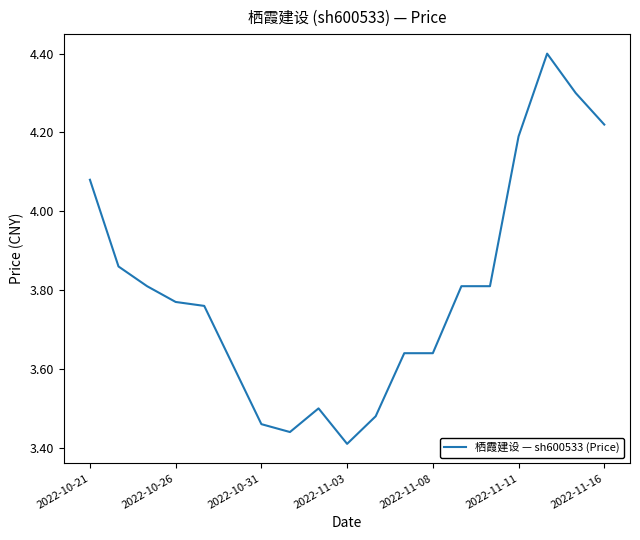

What is the difference between the maximum and minimum values?

1.0